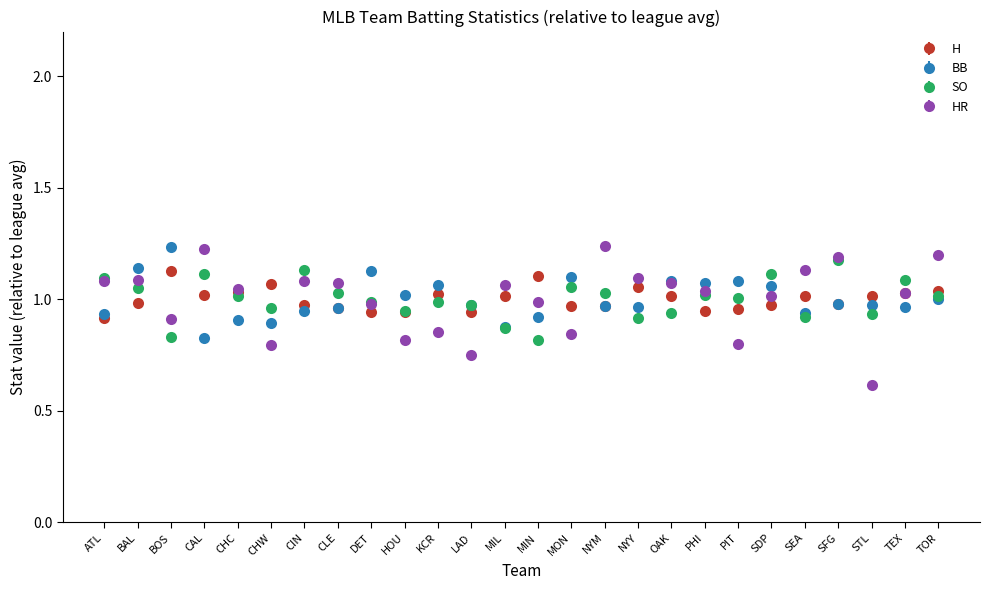

What is the total value across all series at SEA?

4.0